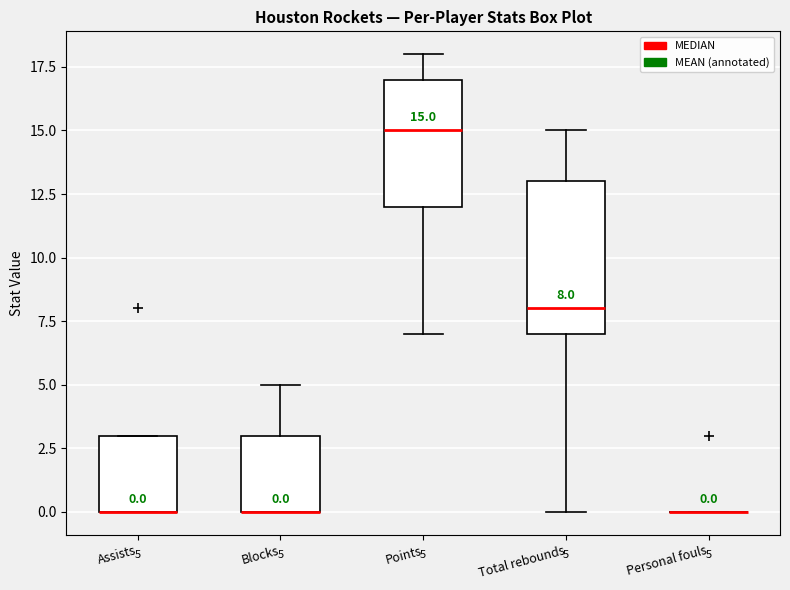

Which box is the tallest, from its lower edge to its upper edge?

Total rebounds